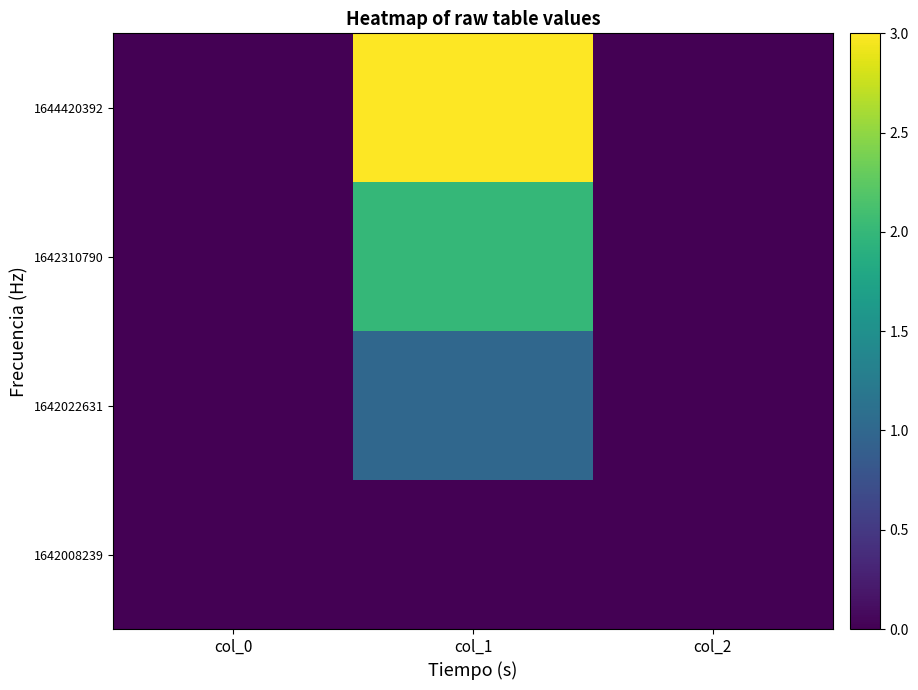

Which label corresponds to the largest value in the chart?

col_1